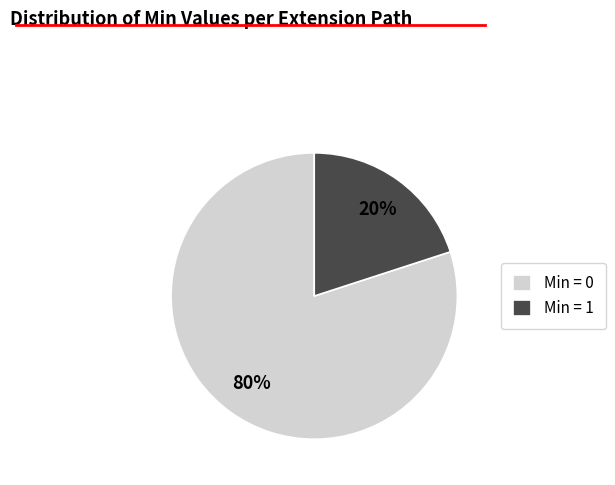

The Min = 0 slice represents 80% of the pie. True or false?

True